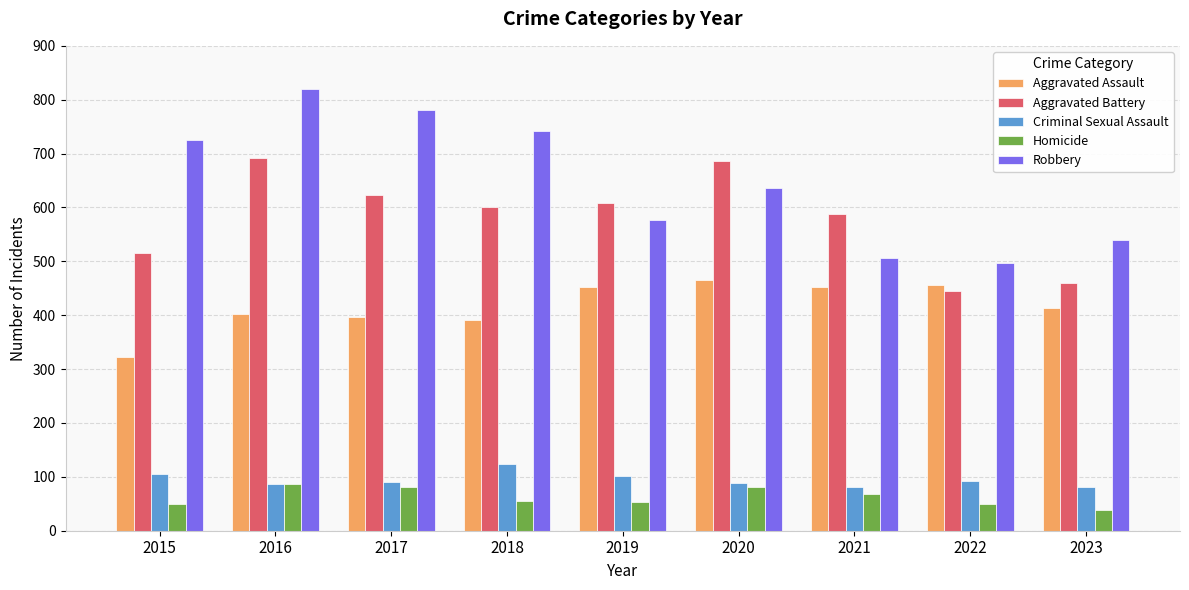

The value of Aggravated Battery at 2019 is 608. True or false?

True